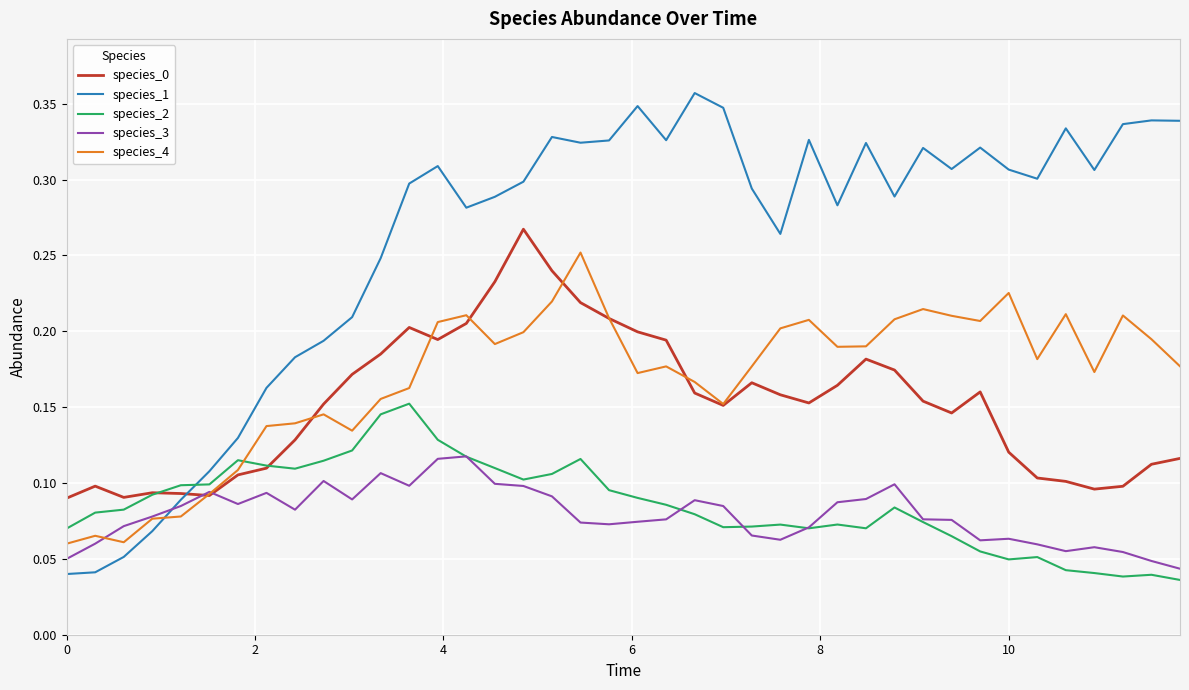

Does the chart have visible grid lines?

Yes